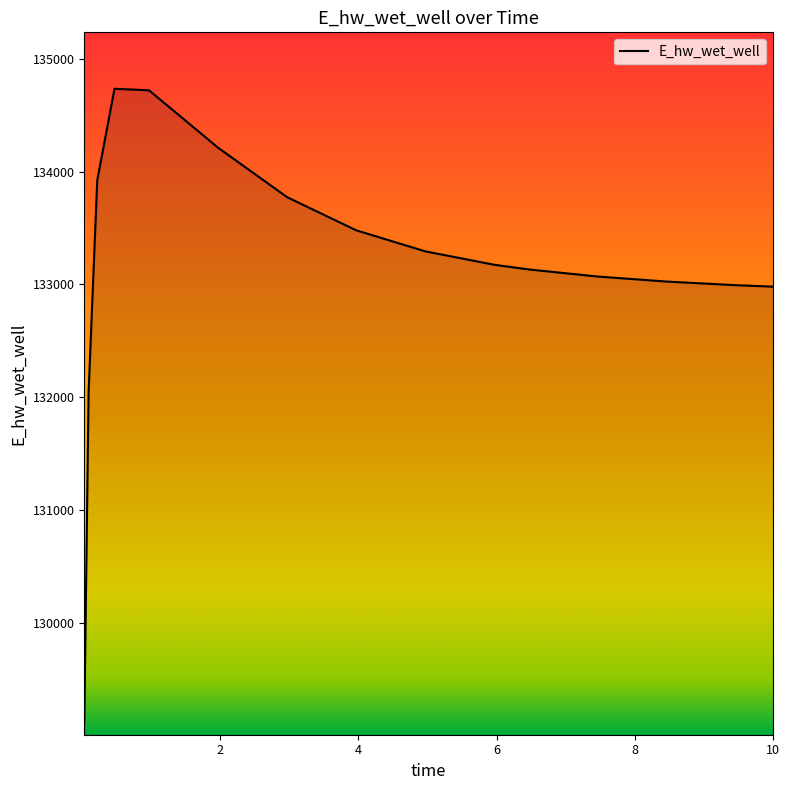

Count the number of categories in the chart.

15